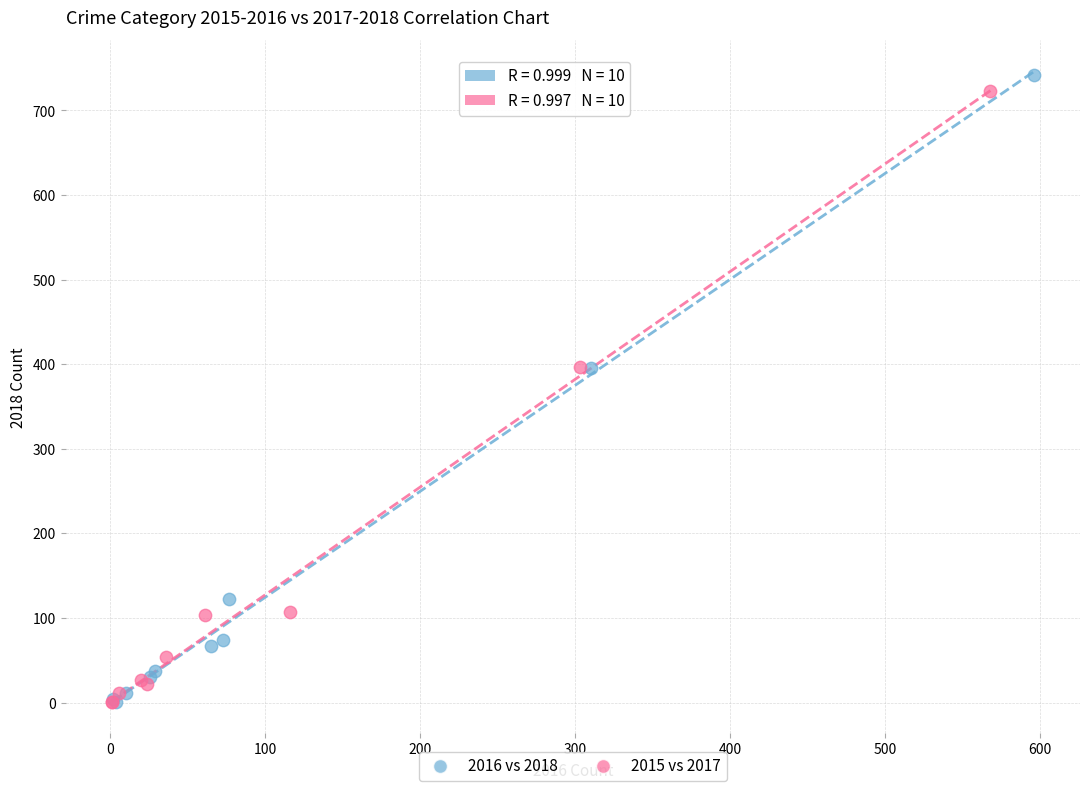

Which series has the widest spread of Y values?

2016 vs 2018